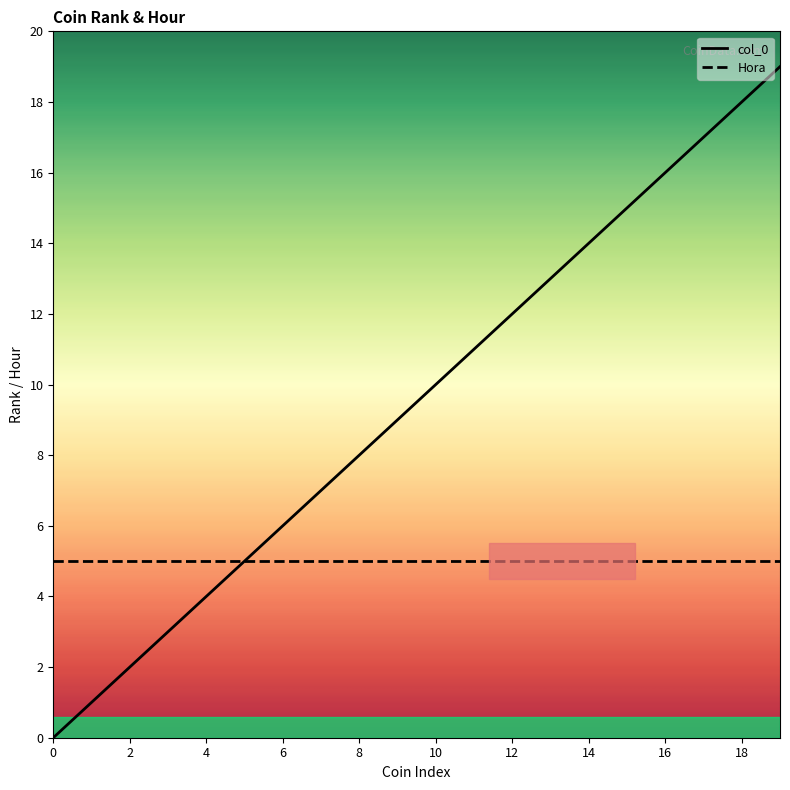

Which series has the largest range (max minus min)?

col_0